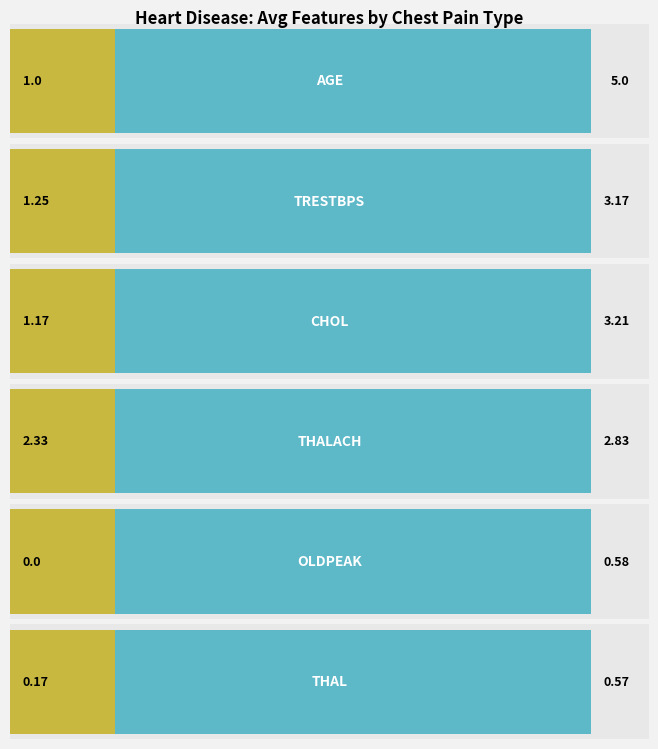

At how many categories does at least one series exceed 4?

1